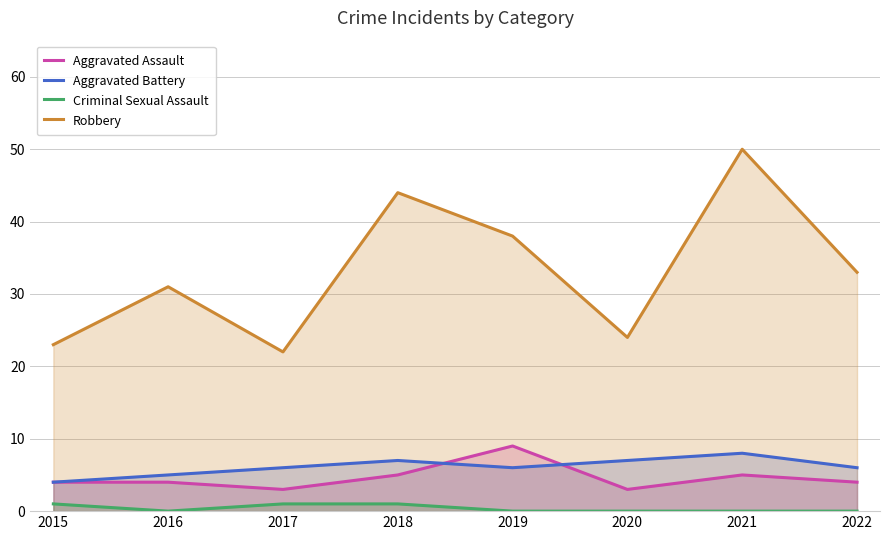

Read the Robbery value at 2021, to the nearest 5.

50